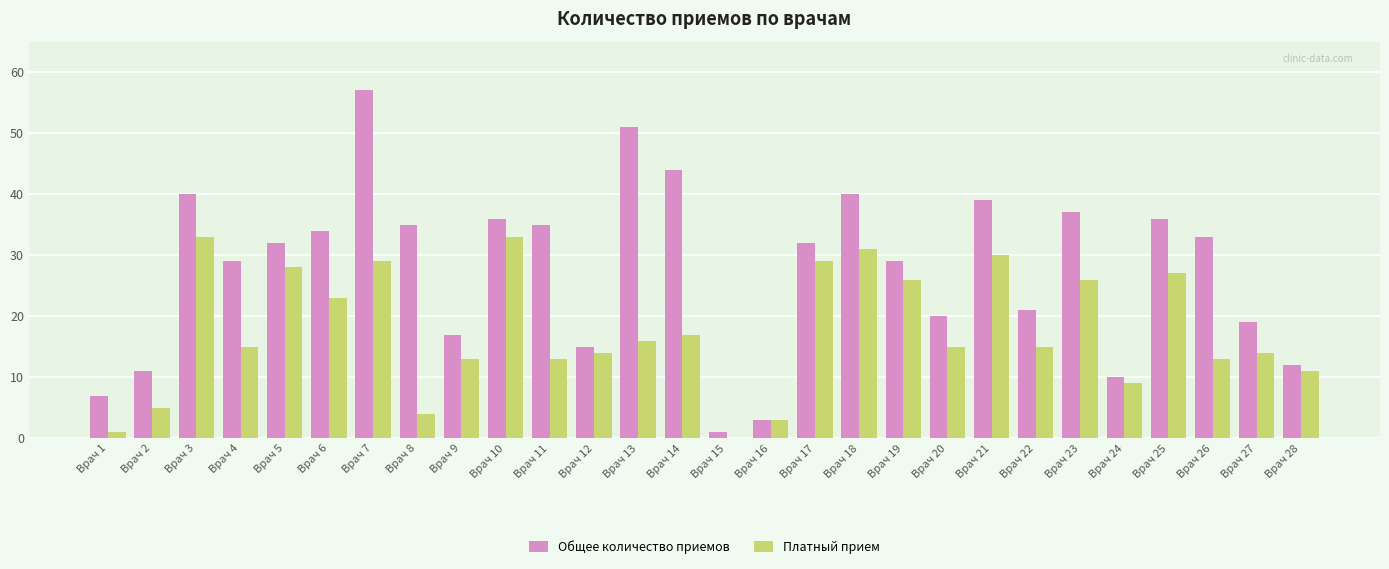

How many groups of bars are there?

28